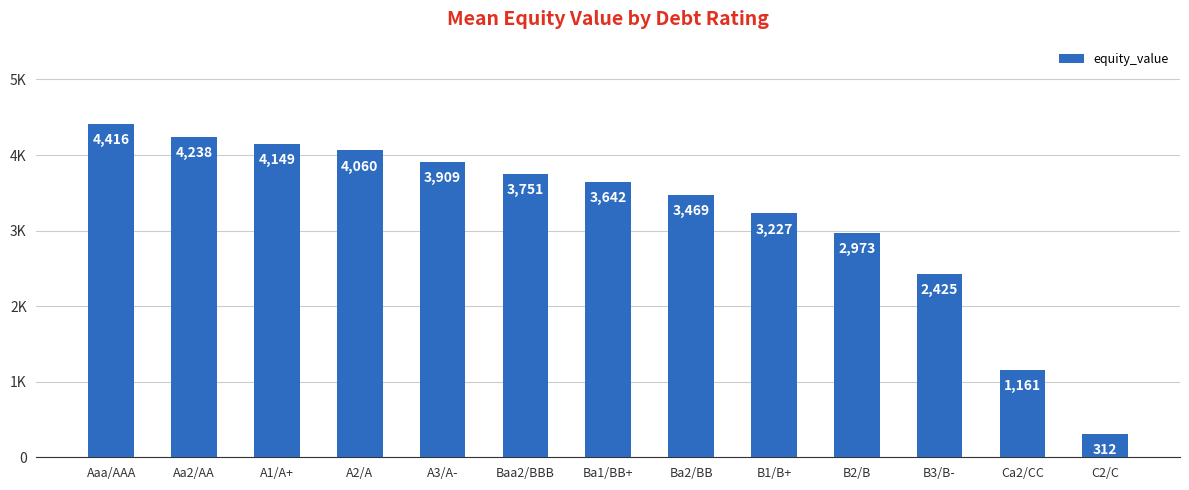

List the labels in order of value, smallest first.

C2/C, Ca2/CC, B3/B-, B2/B, B1/B+, Ba2/BB, Ba1/BB+, Baa2/BBB, A3/A-, A2/A, A1/A+, Aa2/AA, Aaa/AAA